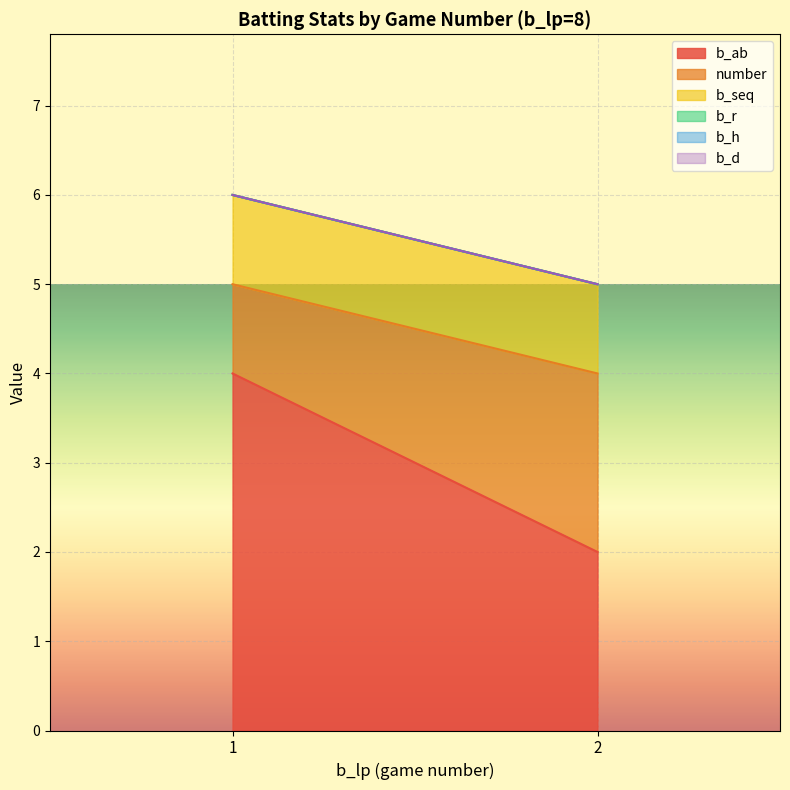

Which series has the largest total across all categories?

b_ab